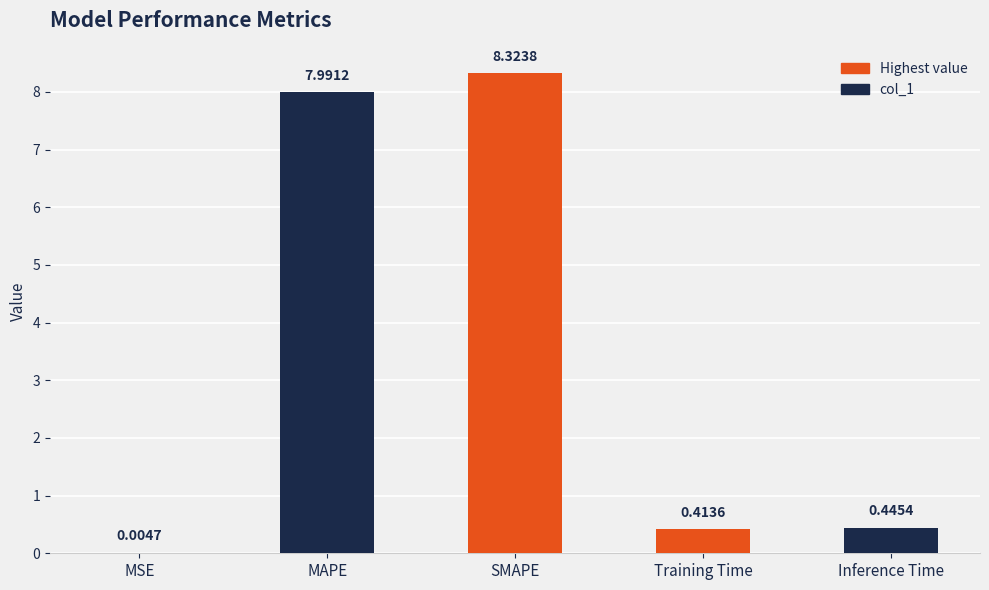

What is the sum of the values at MAPE and Inference Time?

8.4